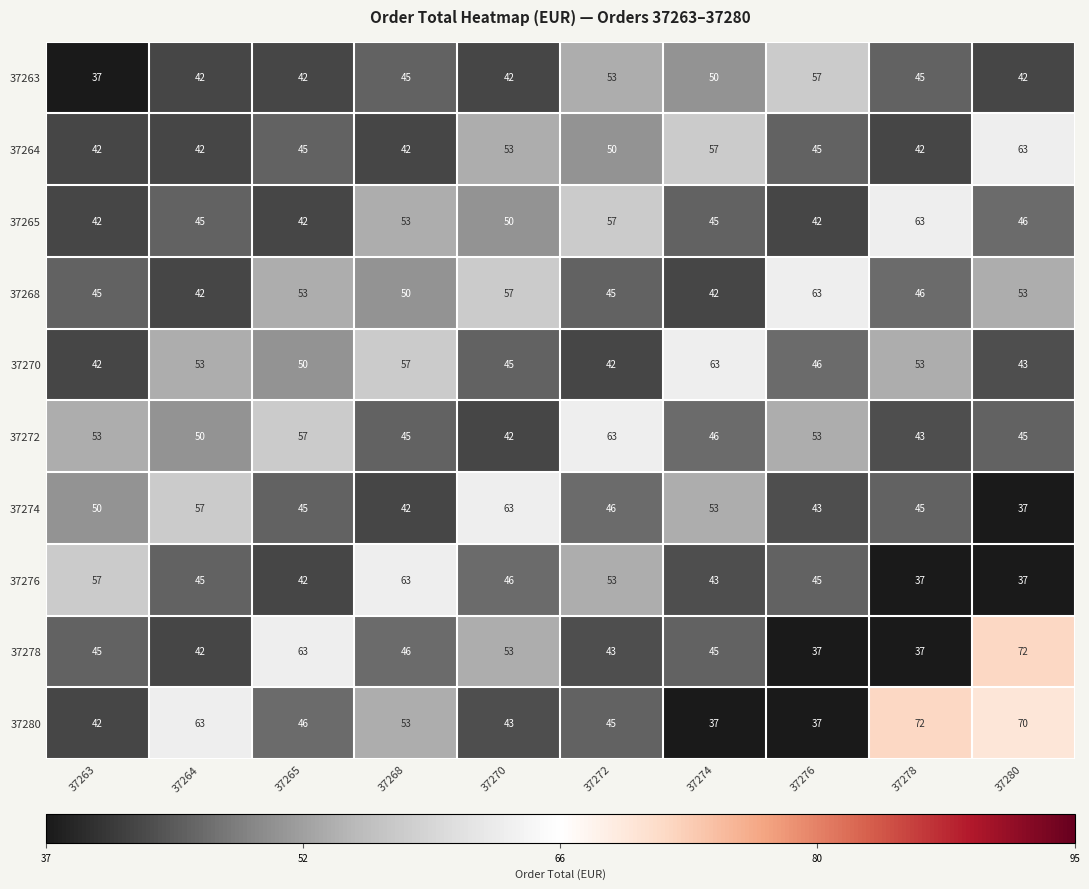

The 37265 series shows 75 at 37265. True or false?

False